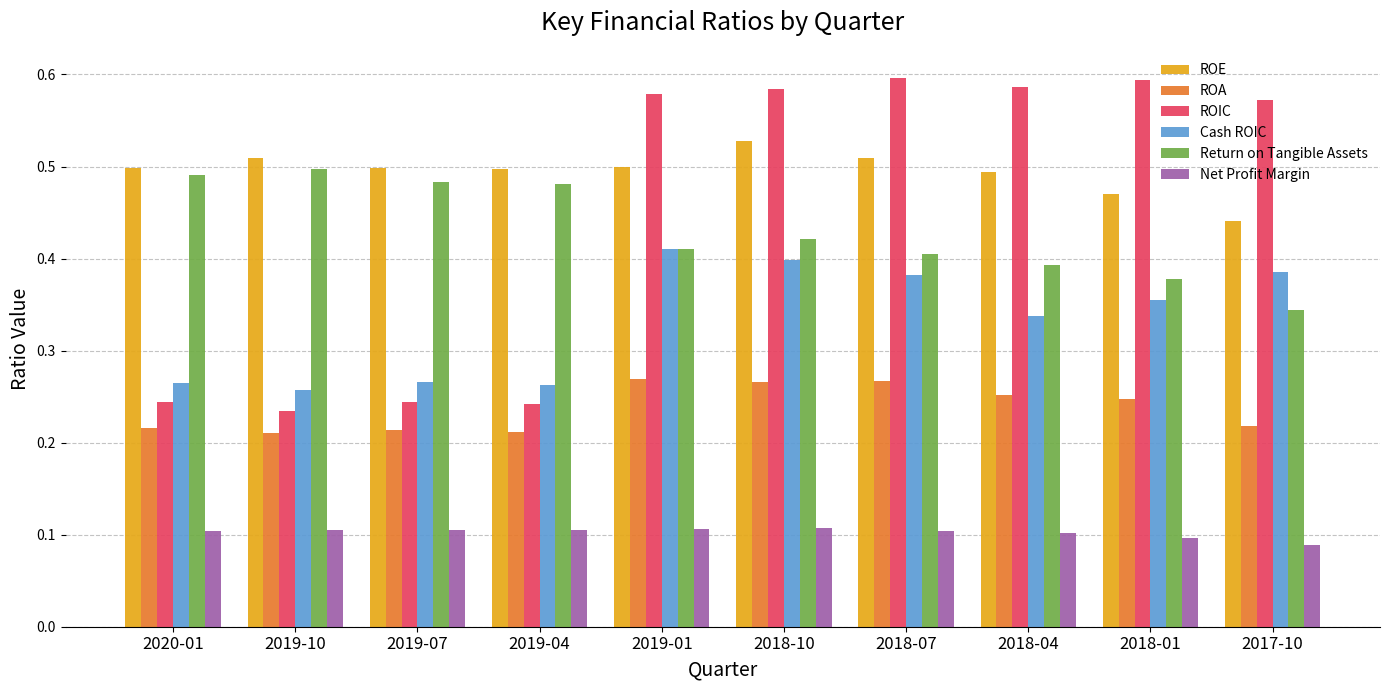

What is the sum of all ROIC values?

4.5